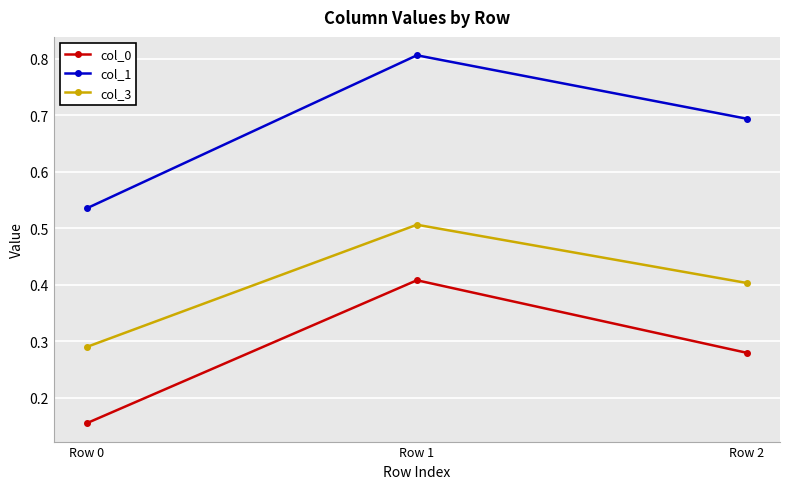

What is the sum of all col_0 values?

0.8